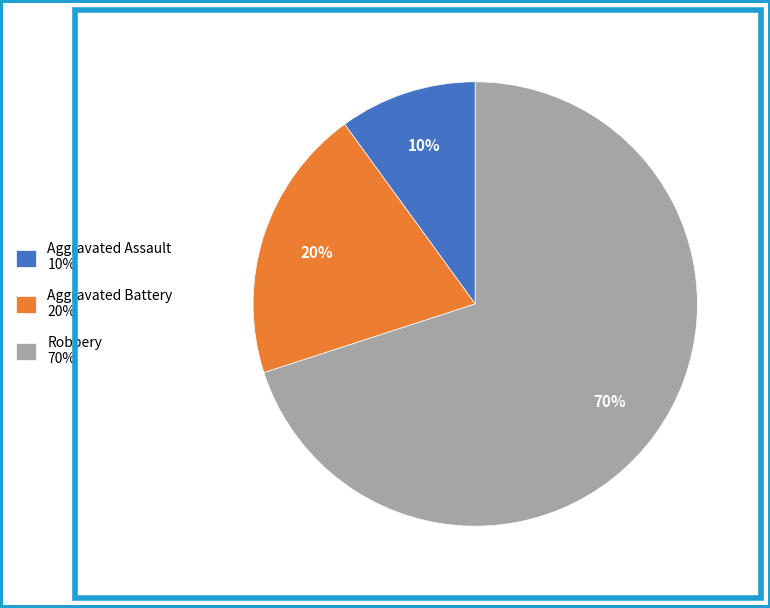

Count the number of slices in the pie.

3